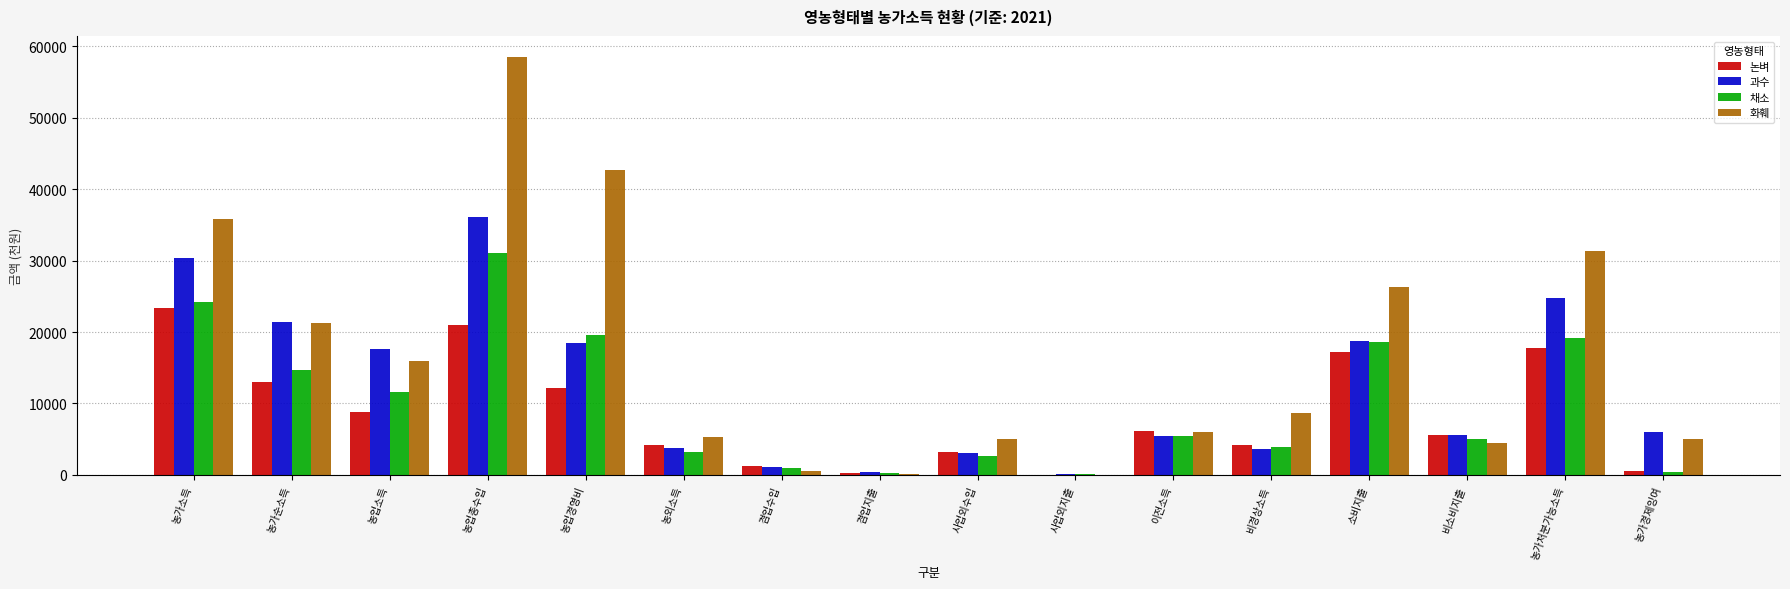

What is the sum of the 논벼 values at 농외소득 and 농가처분가능소득?

21941